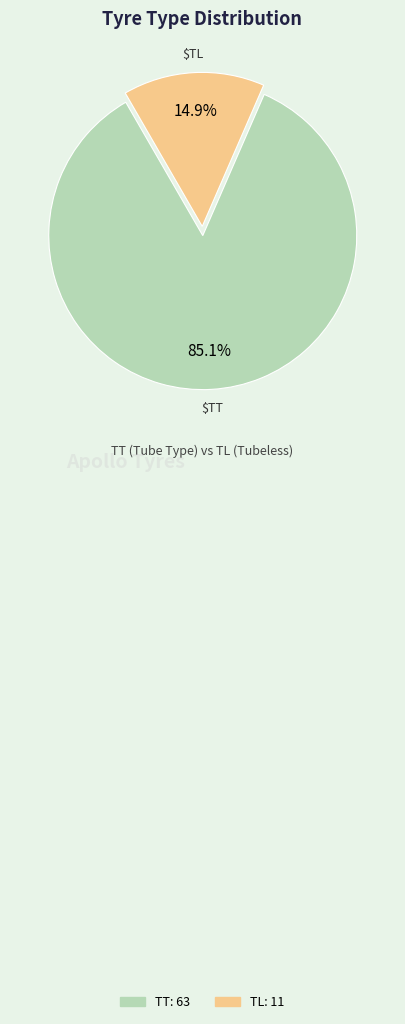

To the nearest percent, what is the combined percentage of TL and TT?

100%